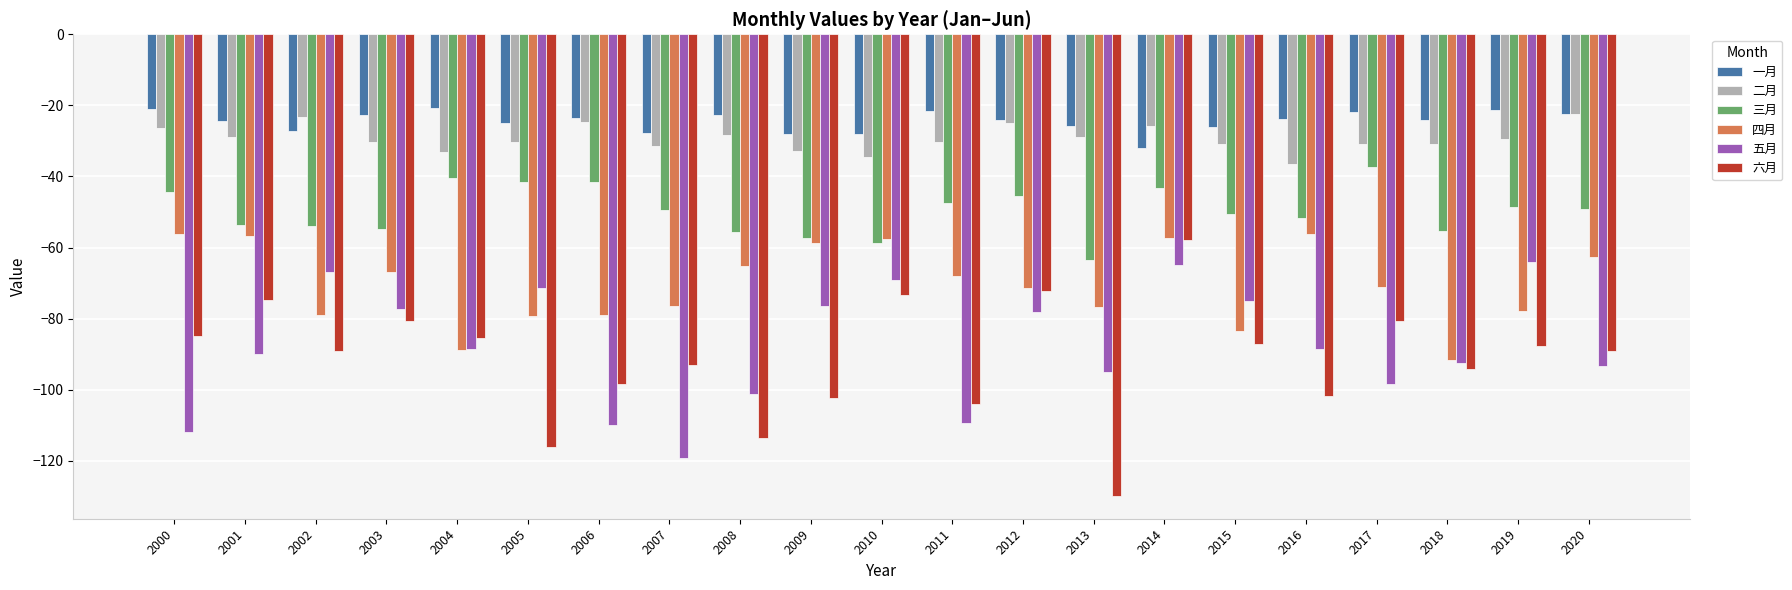

Which series has the largest total across all categories?

一月